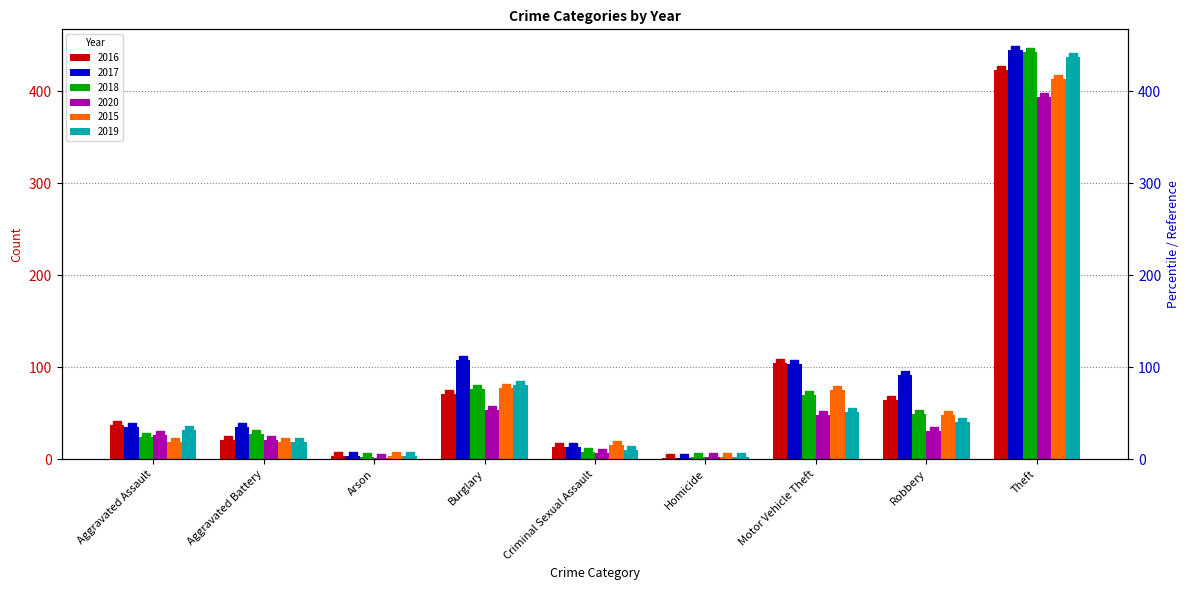

What are all the series names shown in the legend?

2016, 2017, 2018, 2020, 2015, 2019